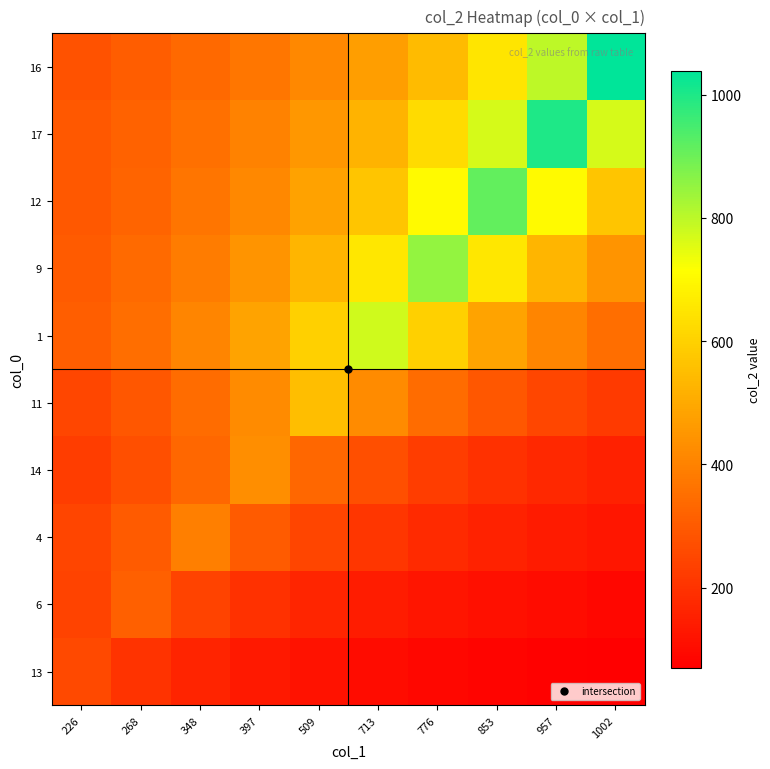

List the series in order of their peak value, lowest first.

13, 6, 4, 14, 11, 1, 9, 12, 17, 16